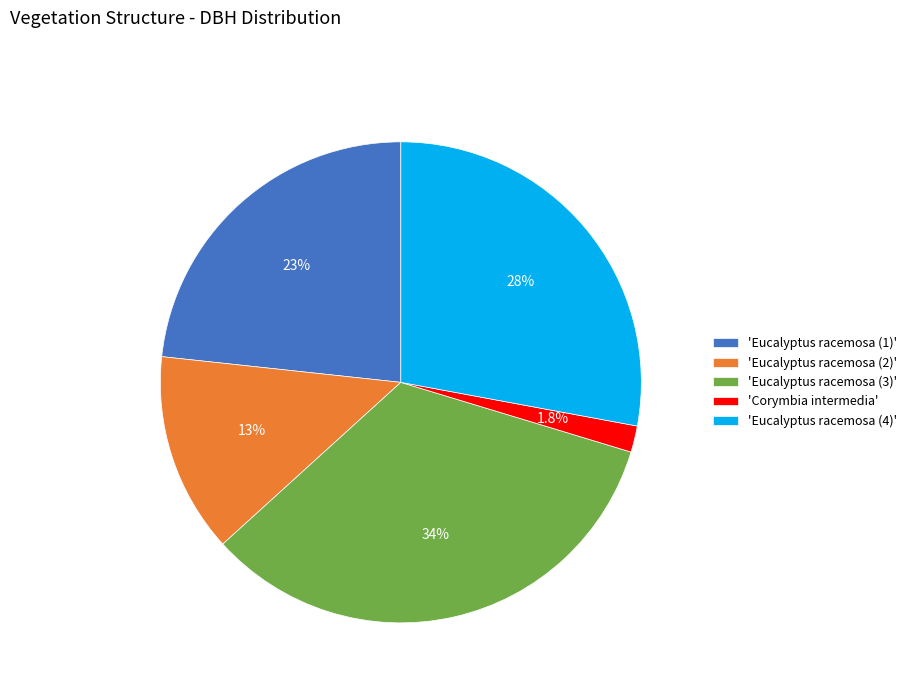

To the nearest percent, what is the difference between the largest and smallest slice percentages?

32%